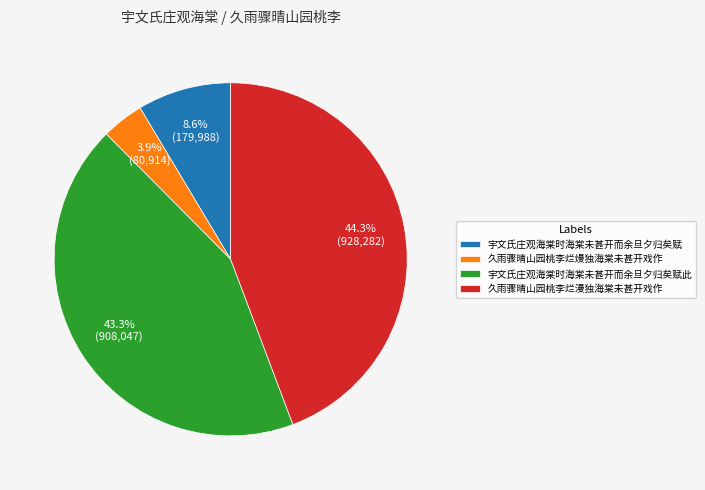

Which has a higher value, 久雨骤晴山园桃李烂漫独海棠未甚开戏作 or 宇文氏庄观海棠时海棠未甚开而余旦夕归矣赋?

久雨骤晴山园桃李烂漫独海棠未甚开戏作